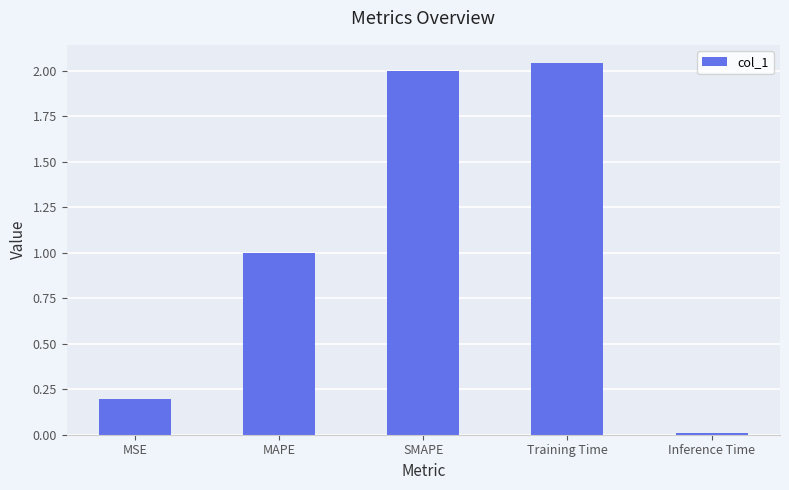

The value at MSE is 0.2. True or false?

True